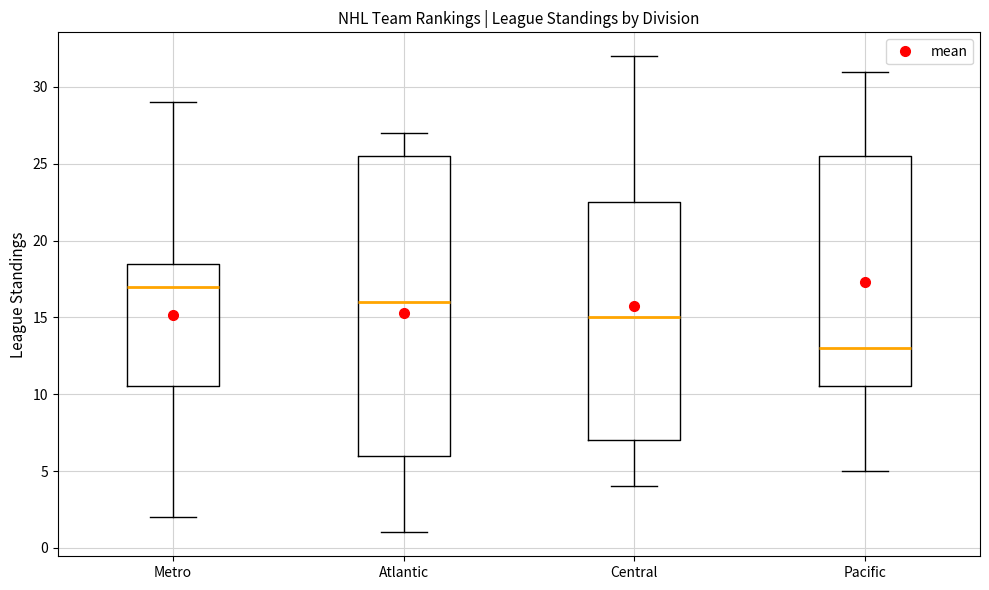

Which box is the tallest, from its lower edge to its upper edge?

Atlantic